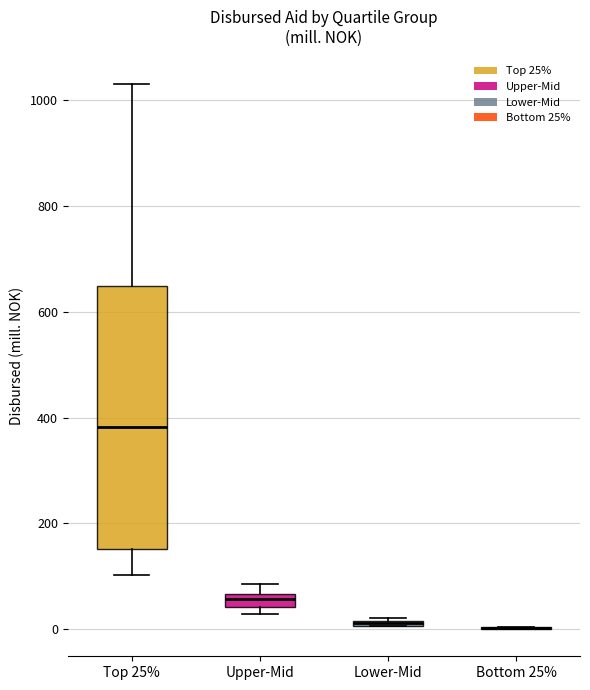

Where is the upper edge of the box for Upper-Mid on the y-axis? The values are not printed on the chart, so give them approximately, as read against the axis.

60